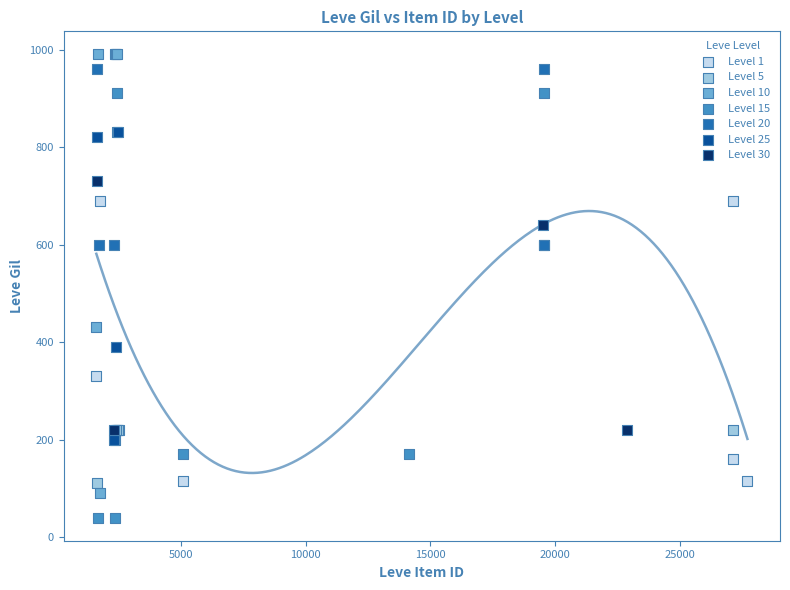

Which series has the widest spread of Y values?

Level 10